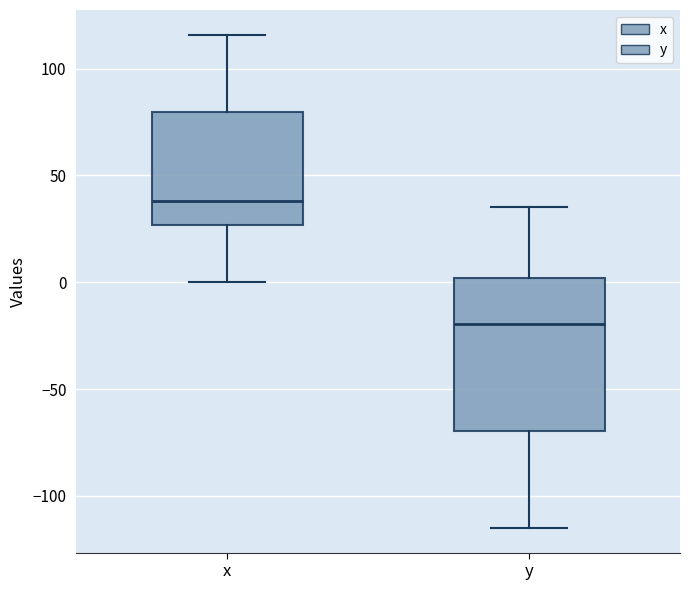

Comparing the boxes themselves (not the whiskers), which one is the tallest?

y